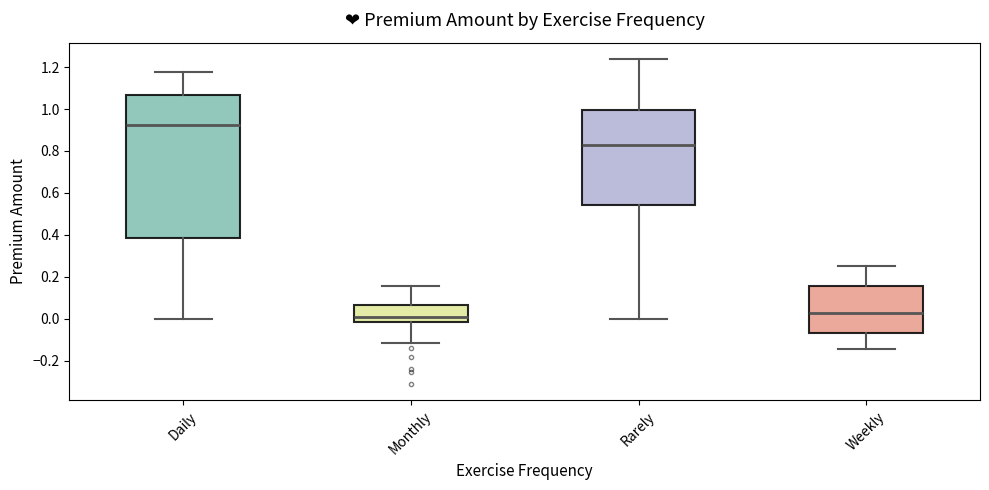

Reading left to right, read every box against the y-axis: the position of its median line, the range the box covers, and the ends of its whiskers. The values are not printed on the chart, so give them approximately, as read against the axis.

Daily: median 0.92, box 0.38 to 1.06, whiskers 0.00 to 1.18
Monthly: median 0.00, box -0.02 to 0.06, whiskers -0.12 to 0.16
Rarely: median 0.82, box 0.54 to 1.00, whiskers 0.00 to 1.24
Weekly: median 0.02, box -0.06 to 0.16, whiskers -0.14 to 0.26